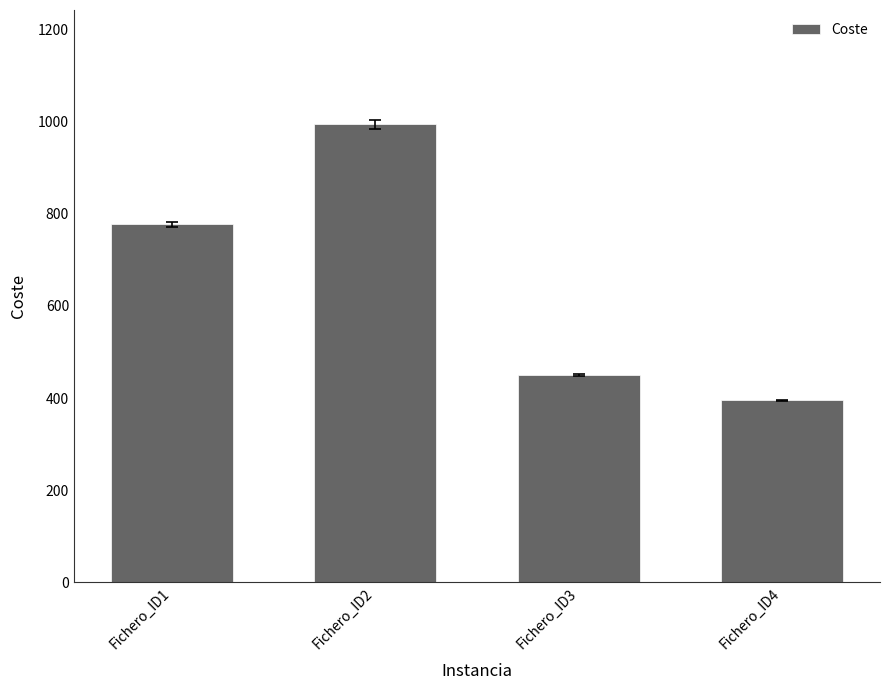

At which category does the chart reach its peak across all series?

Fichero_ID2